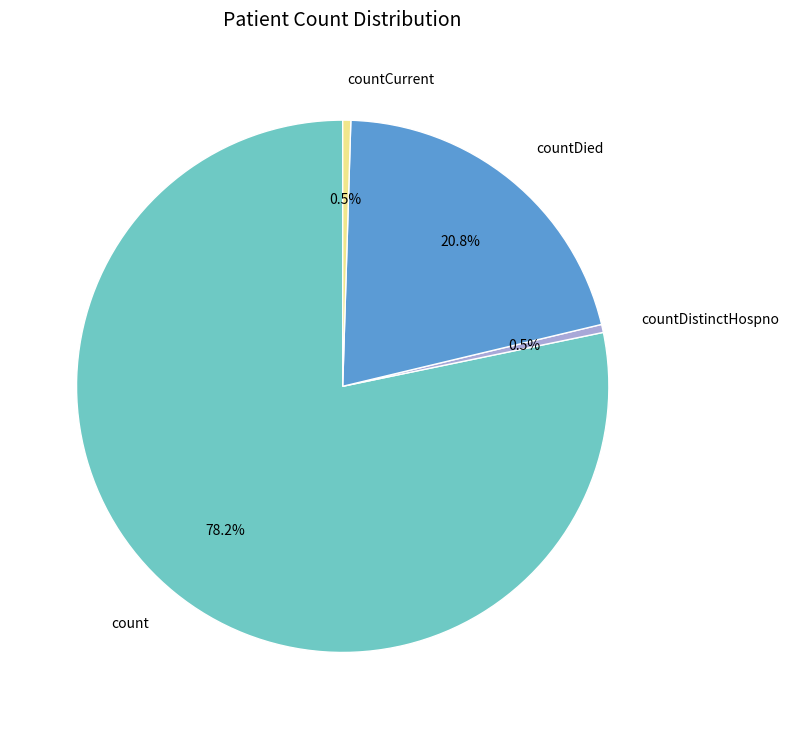

What is the largest slice in the pie chart?

count